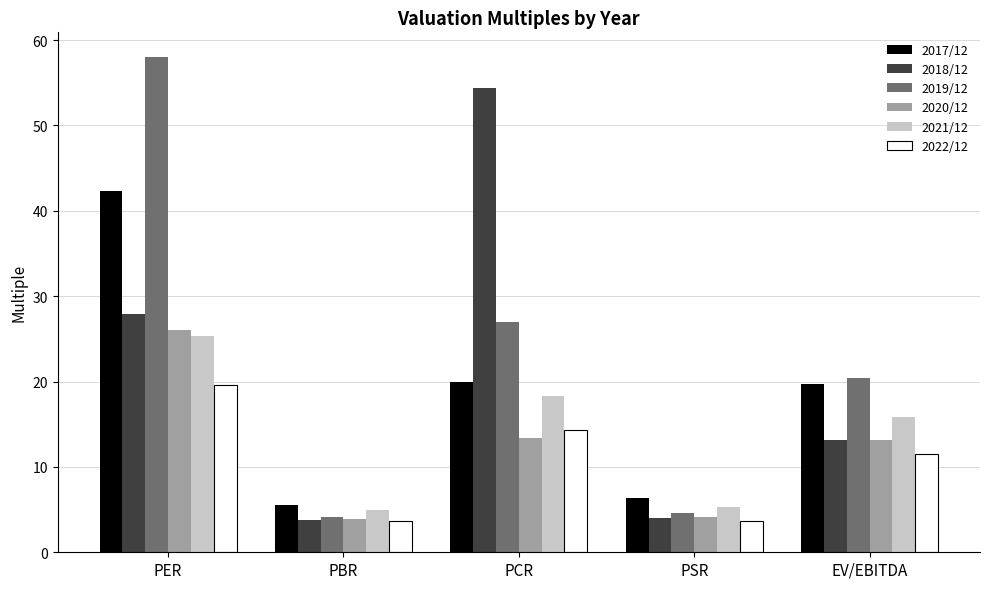

Is the value of 2019/12 at PER greater than the value of 2022/12 at PBR?

Yes